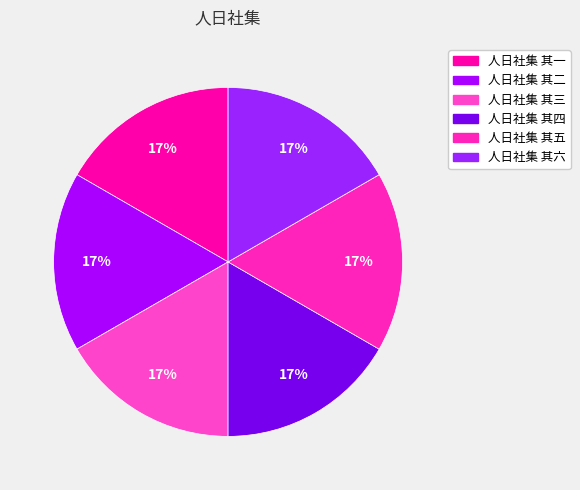

Count the number of slices in the pie.

6